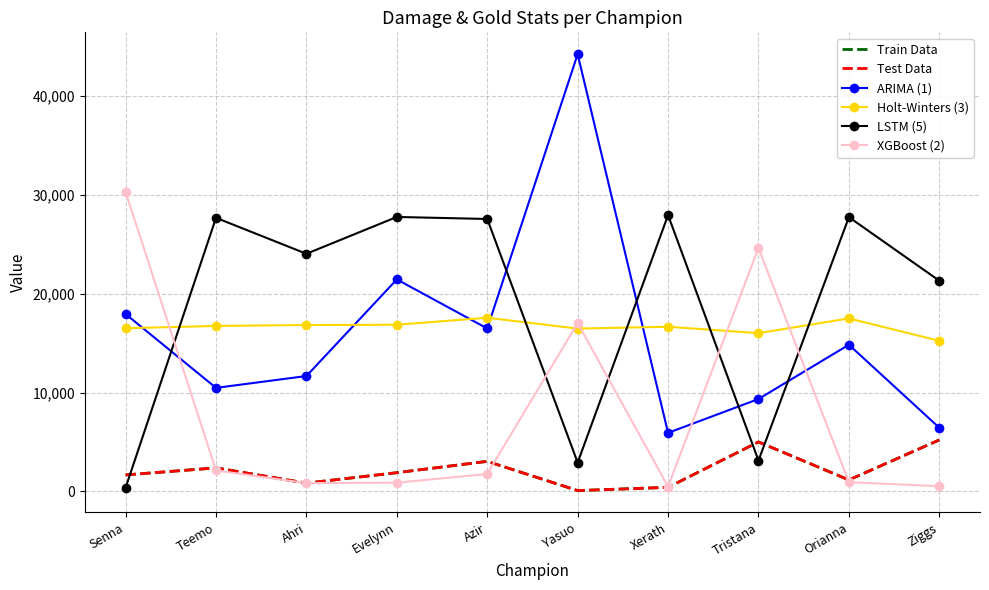

True or false: Test Data has a value of 147 at Yasuo.

False